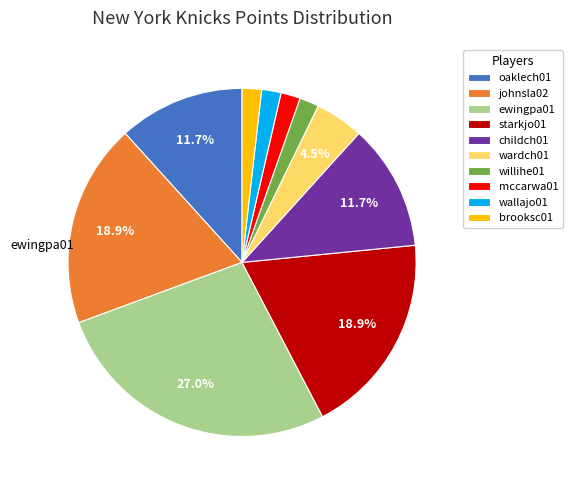

Which category has the biggest portion of the pie?

ewingpa01